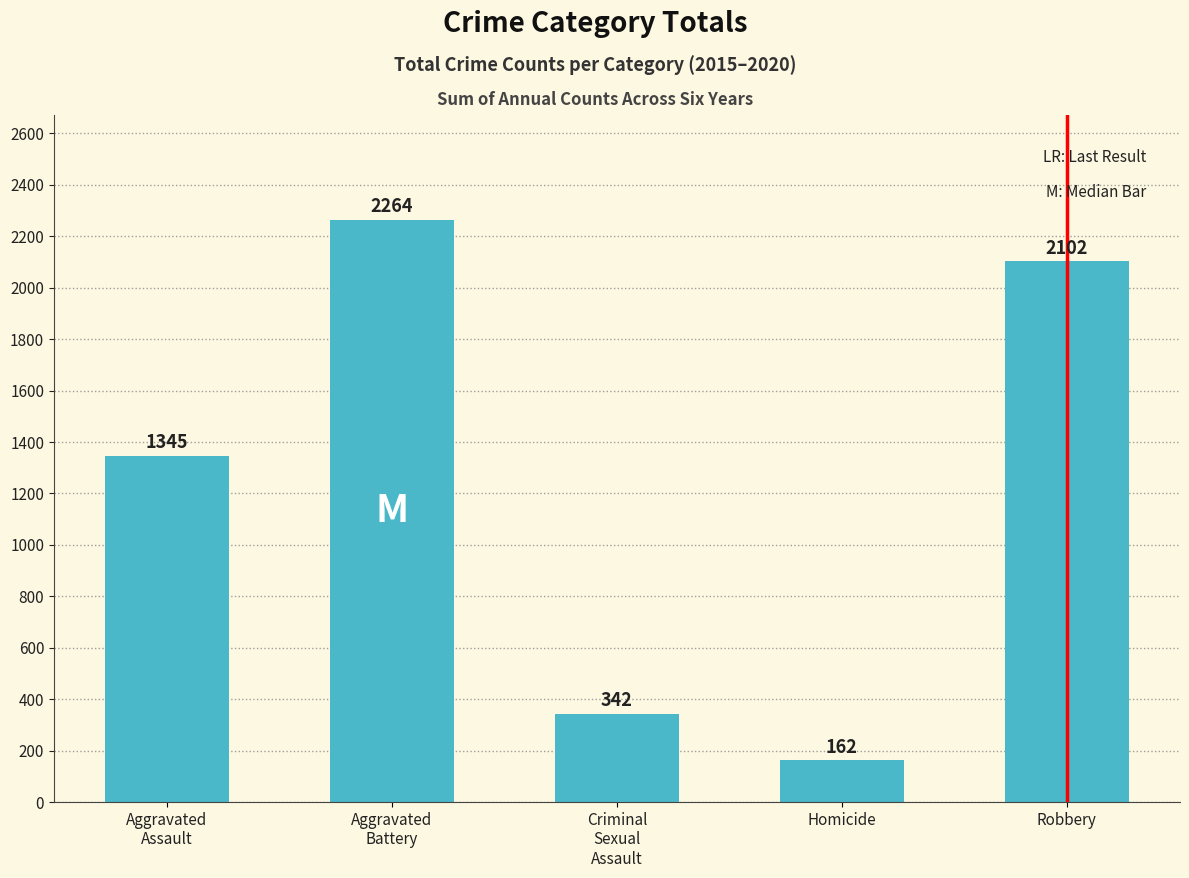

Which label corresponds to the smallest value in the chart?

Homicide